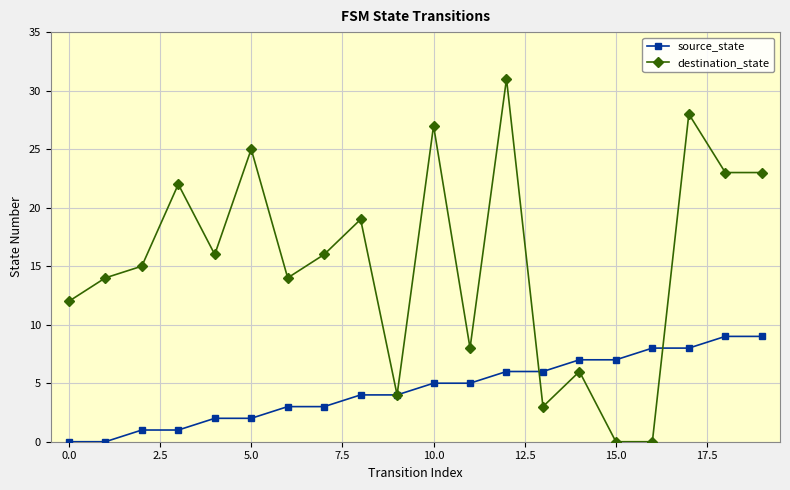

What is the value of the source_state point at the 11th from the left?

5